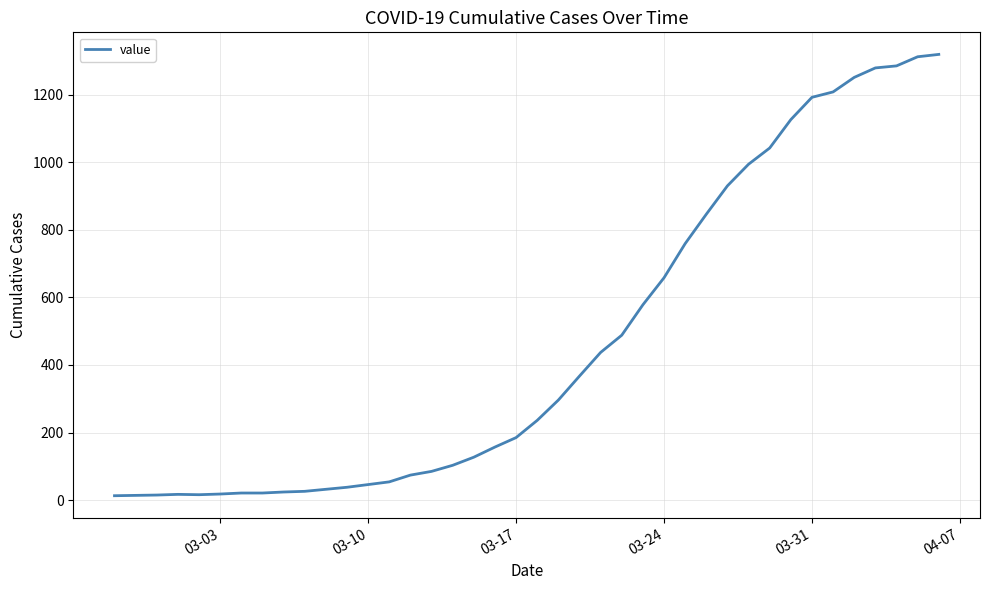

What is the greatest value displayed?

1319